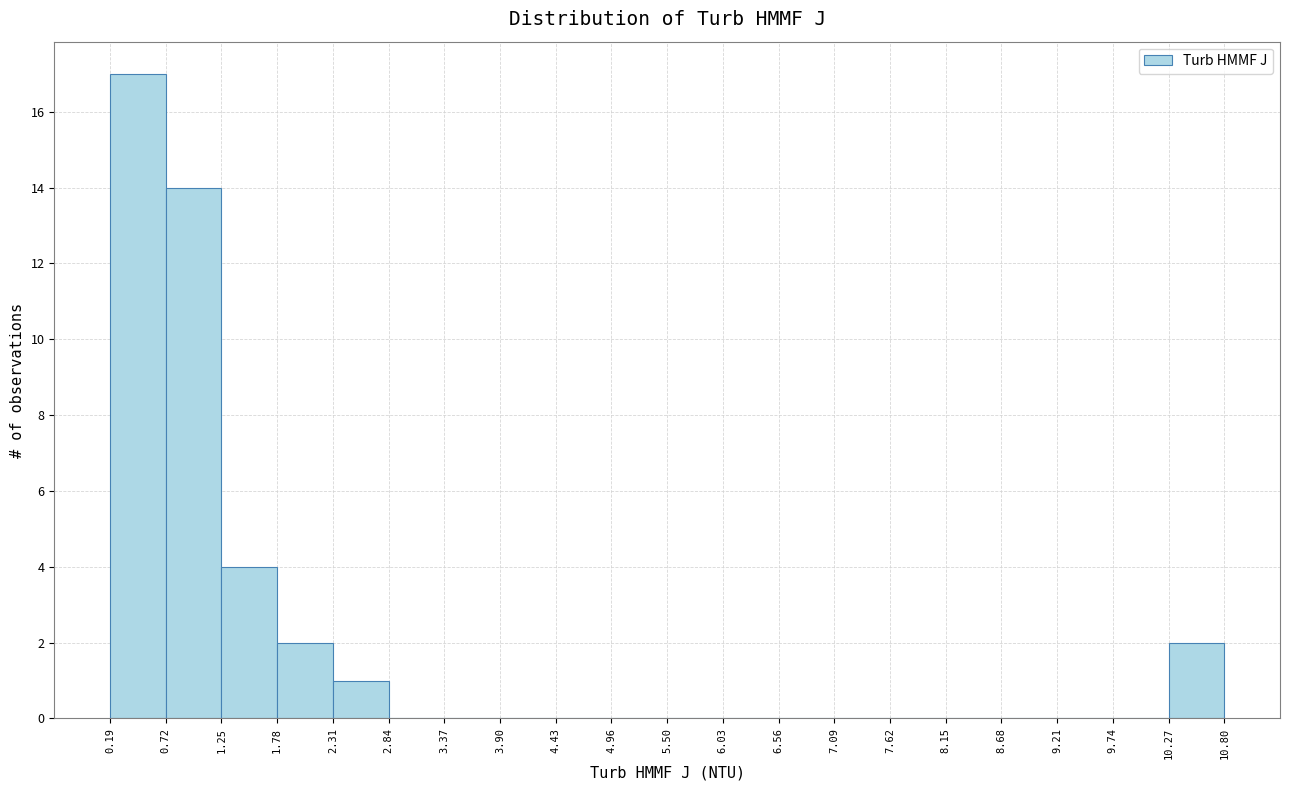

What is the height of the bar covering 1.78 to 2.31 on the x-axis? The values are not printed on the chart, so give them approximately, as read against the axis.

2